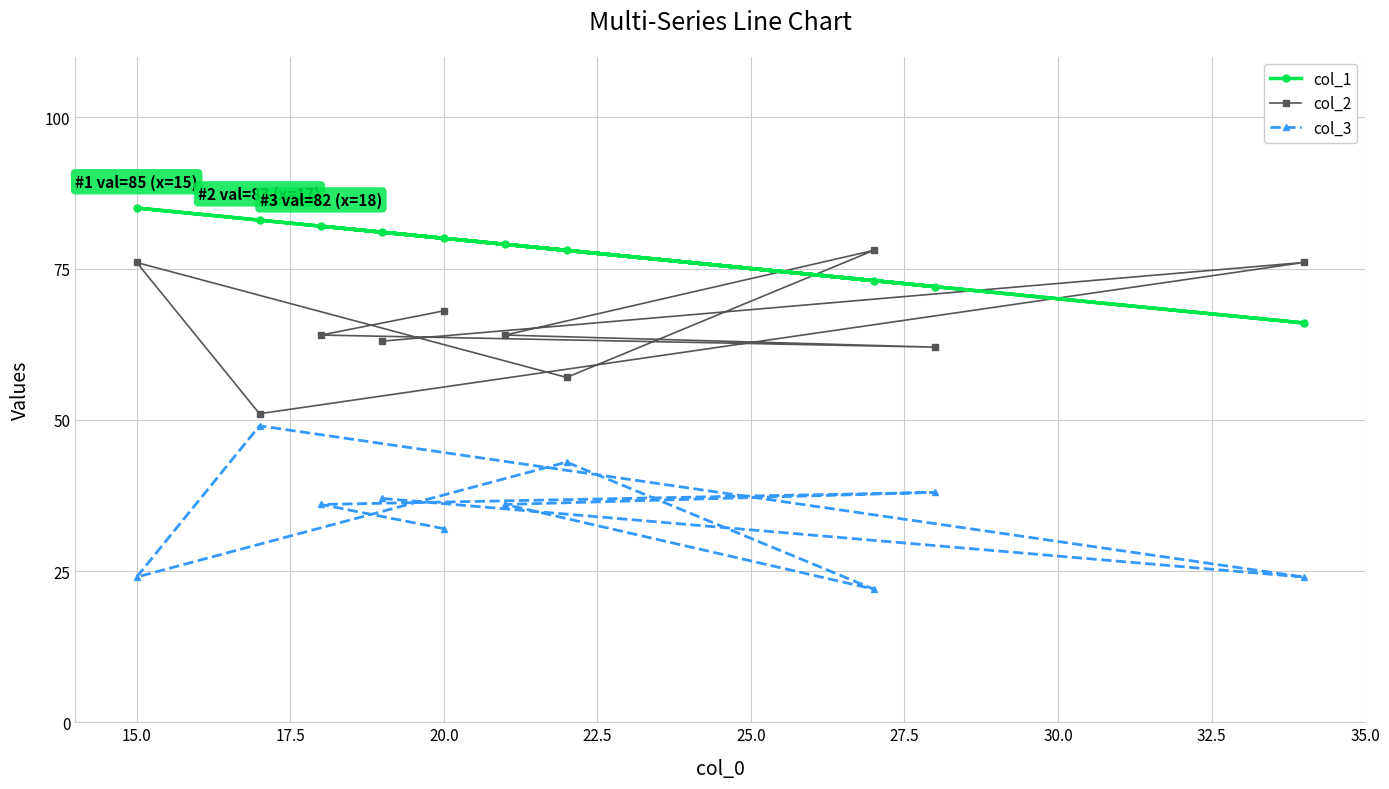

True or false: col_1 and col_3 cross at least once.

False